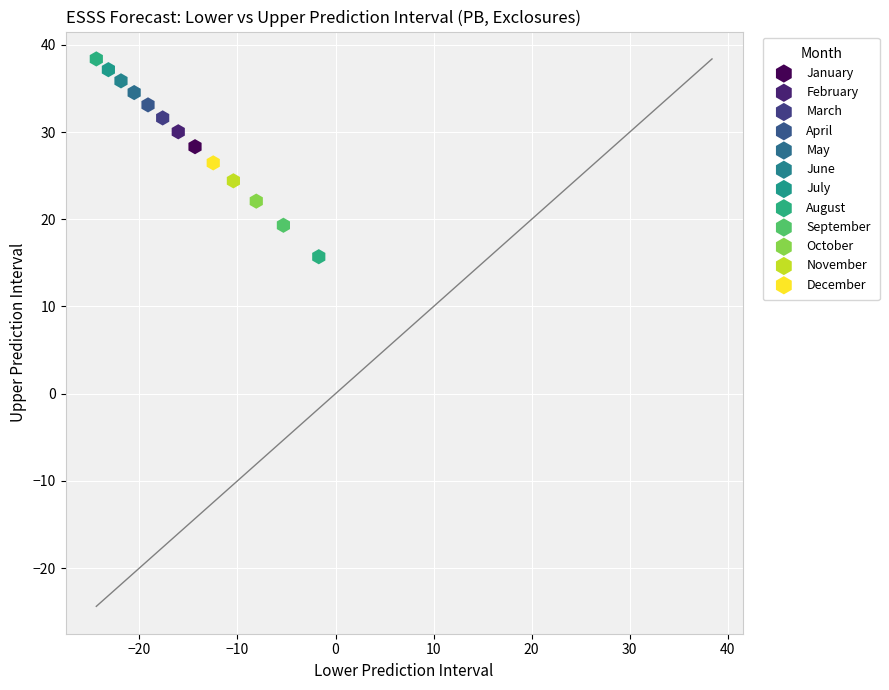

What are all the series names shown in the legend?

January, February, March, April, May, June, July, August, September, October, November, December